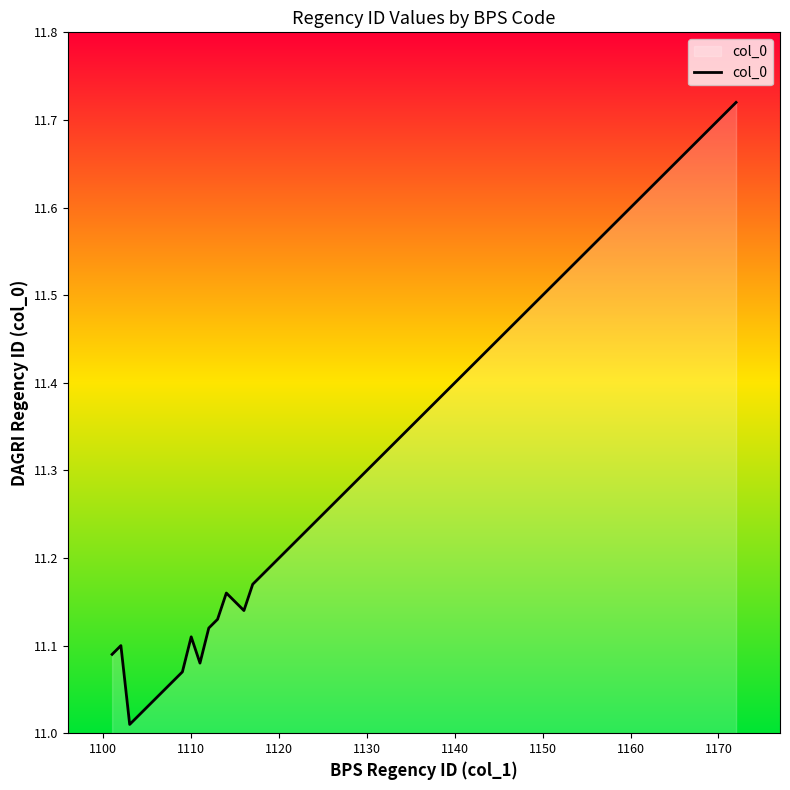

How many lines are shown in the chart?

1